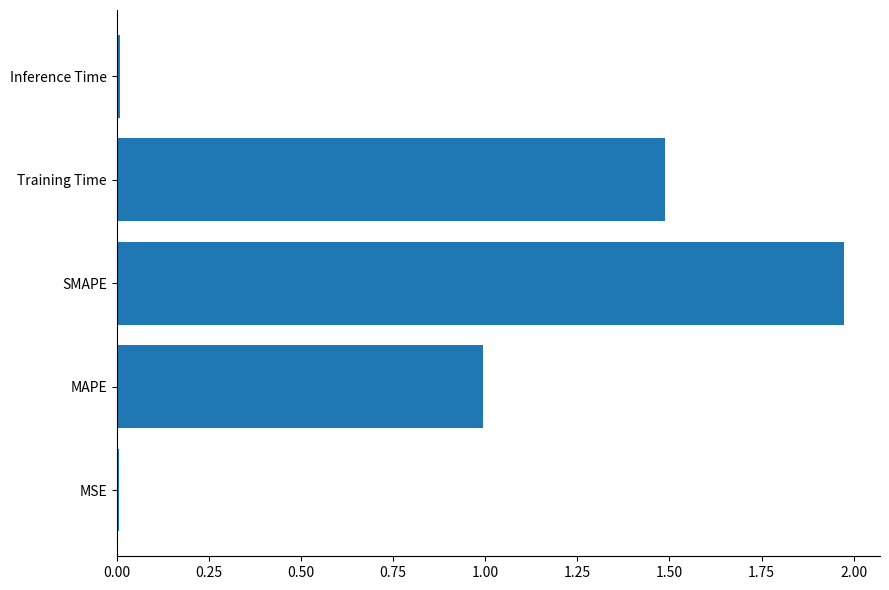

The chart shows a value of 1.5 at Training Time. True or false?

True